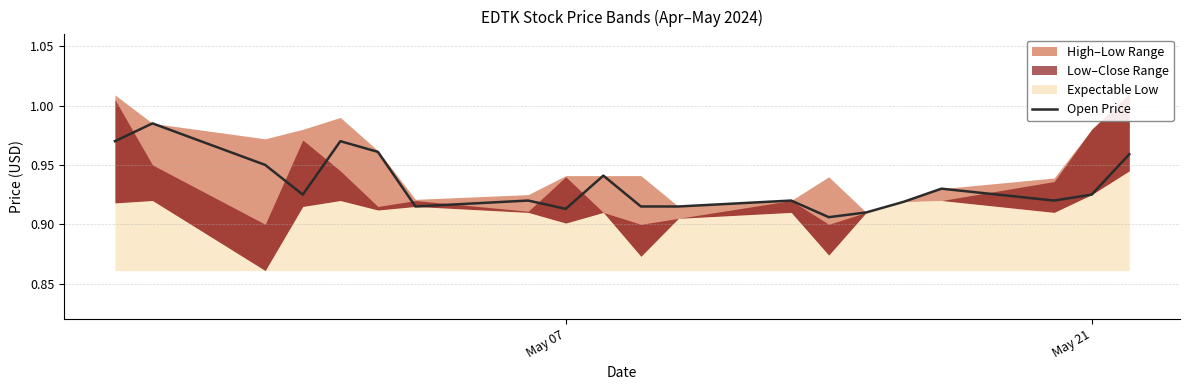

Does the chart have visible grid lines?

Yes